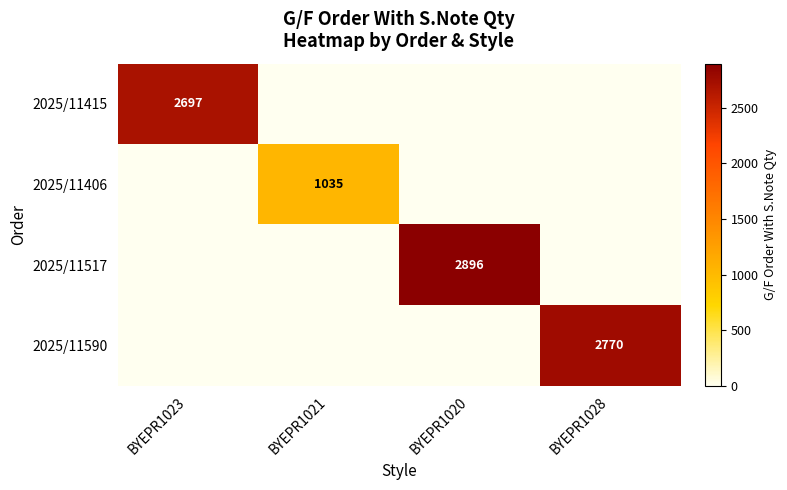

The 2025/11590 series shows 4090 at BYEPR1028. True or false?

False